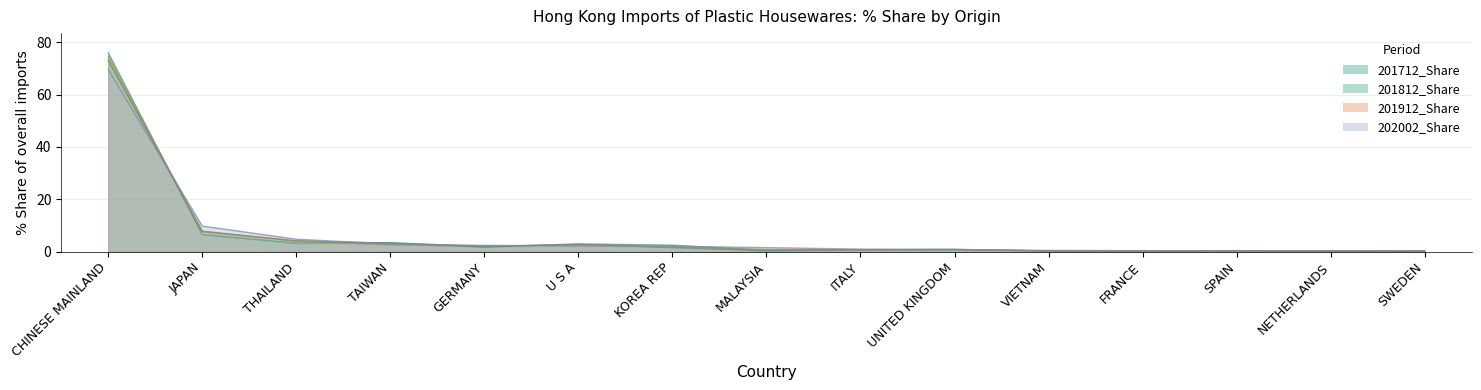

True or false: 202002_Share has a value of 0.1 at FRANCE.

False